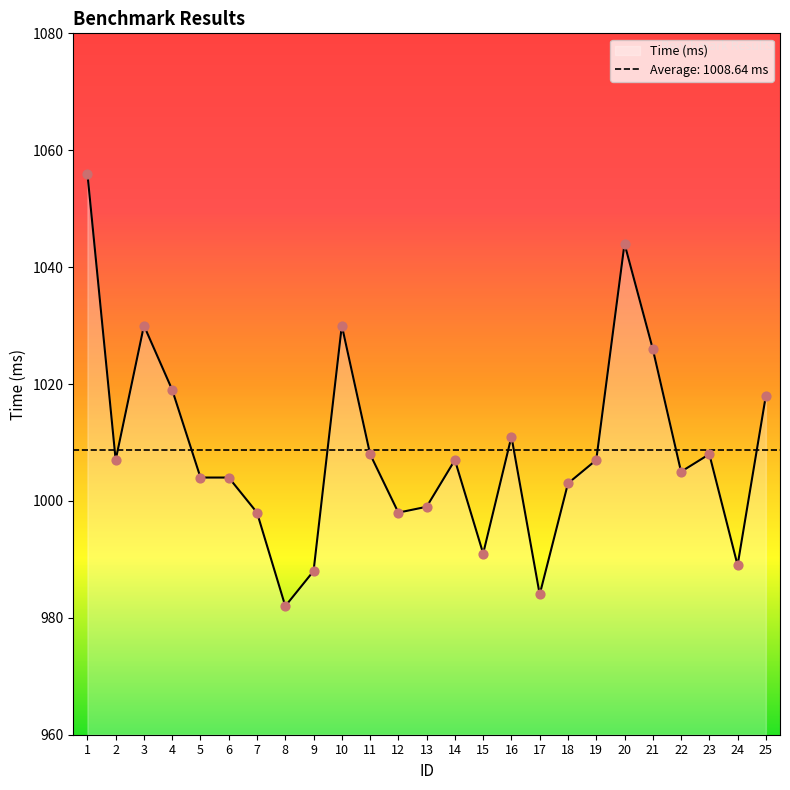

Approximately how many times larger is the value at 13 compared to 14?

1.0